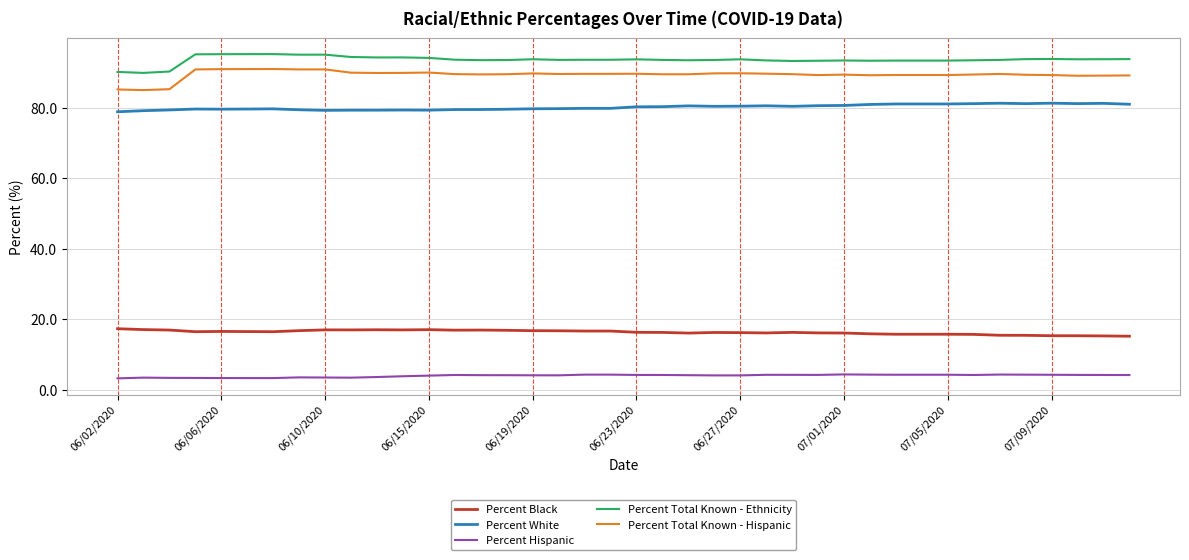

Which series has the widest spread of values?

Percent Total Known - Hispanic